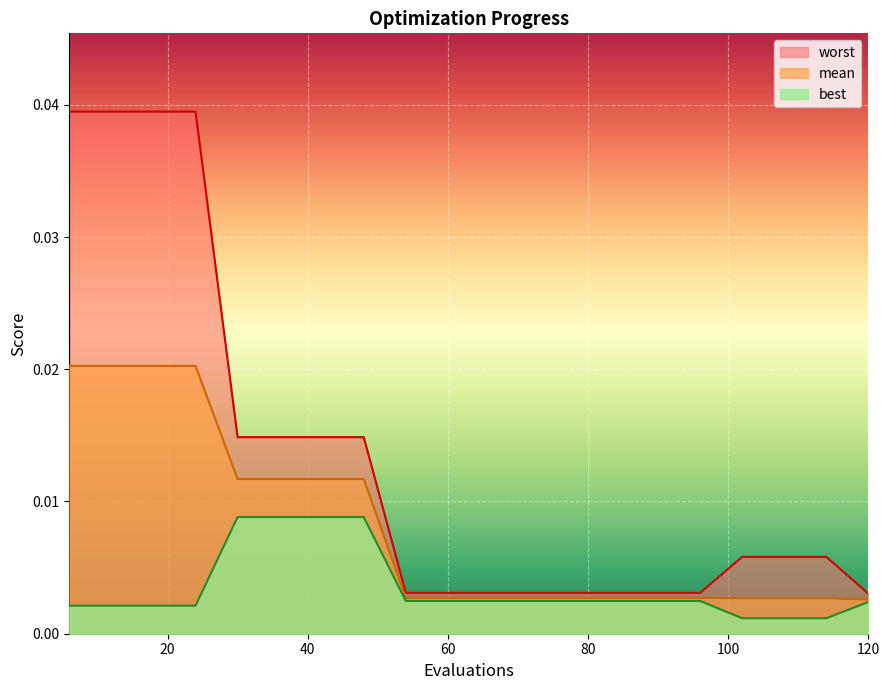

True or false: best and worst cross at least once.

False